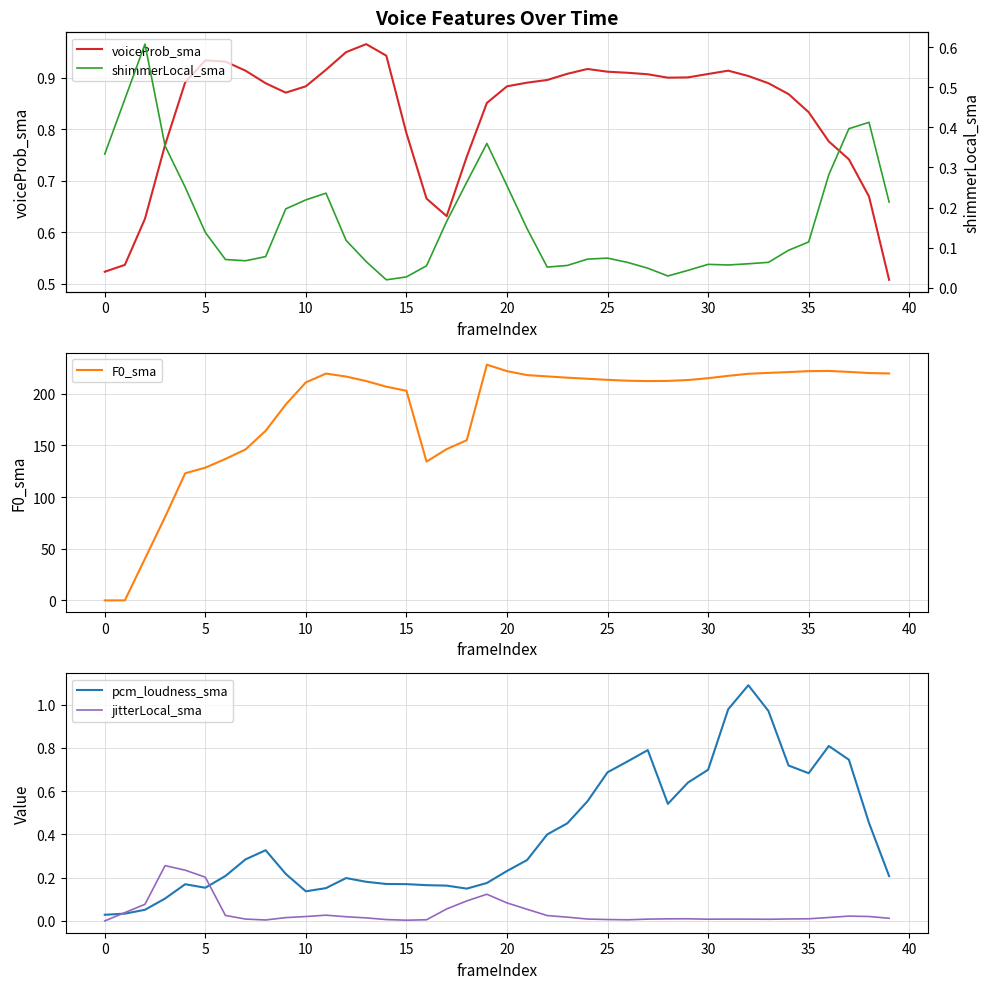

What is the highest value of the voiceProb_sma series?

1.0